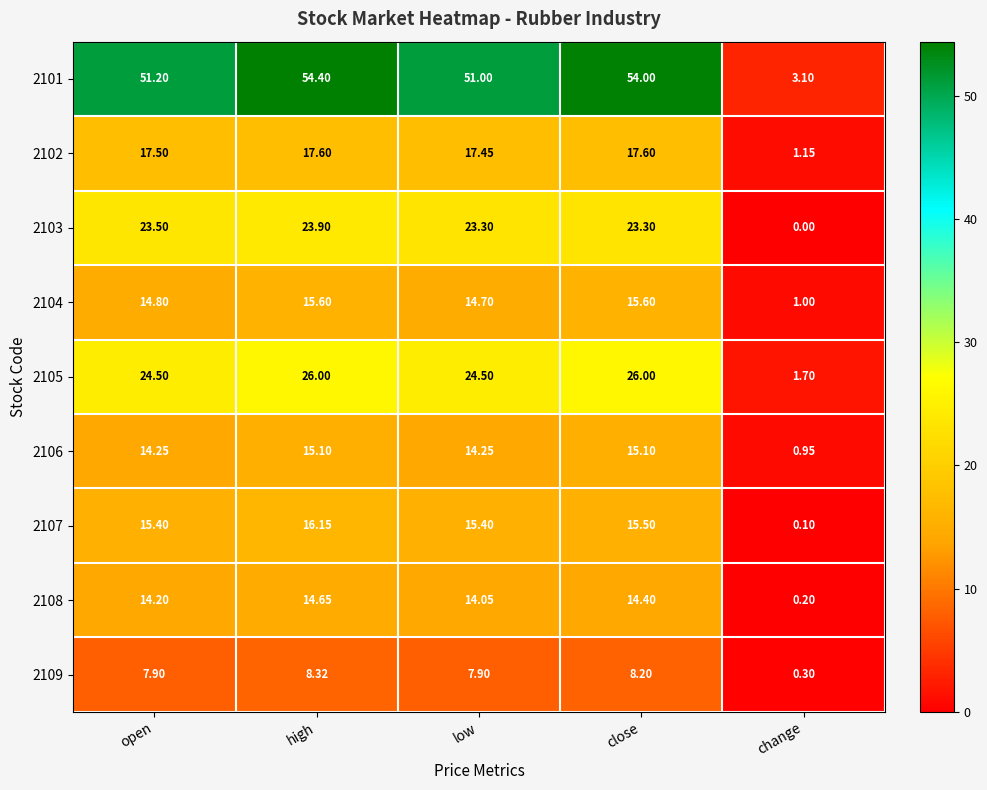

Is the value of 2108 at high greater than the value of 2103 at low?

No